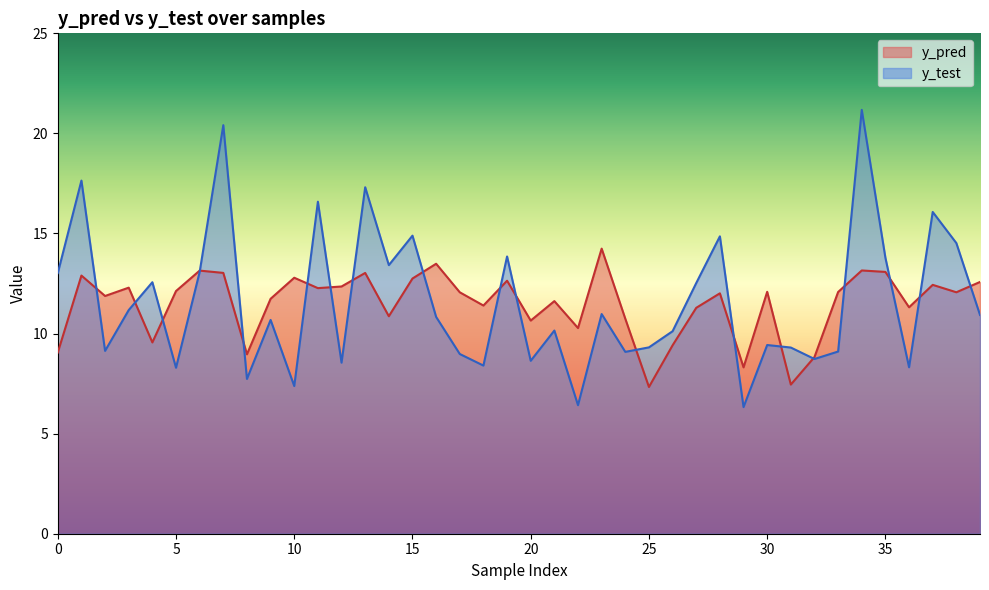

At which category is the sum across all series the highest?

34